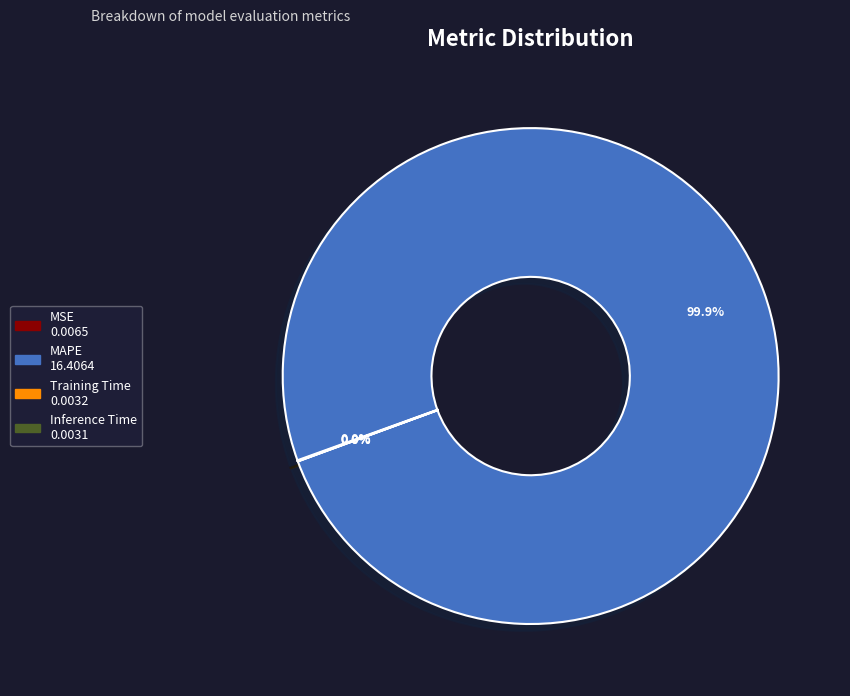

What is the majority slice?

MAPE